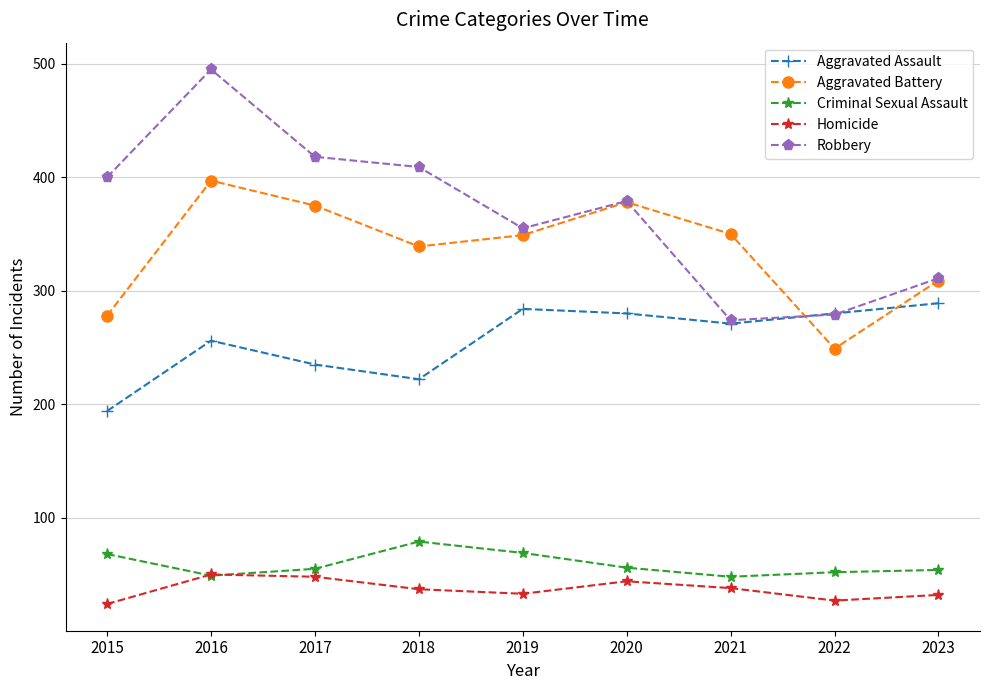

True or false: Aggravated Battery has more than 1 points higher than both neighbors.

True